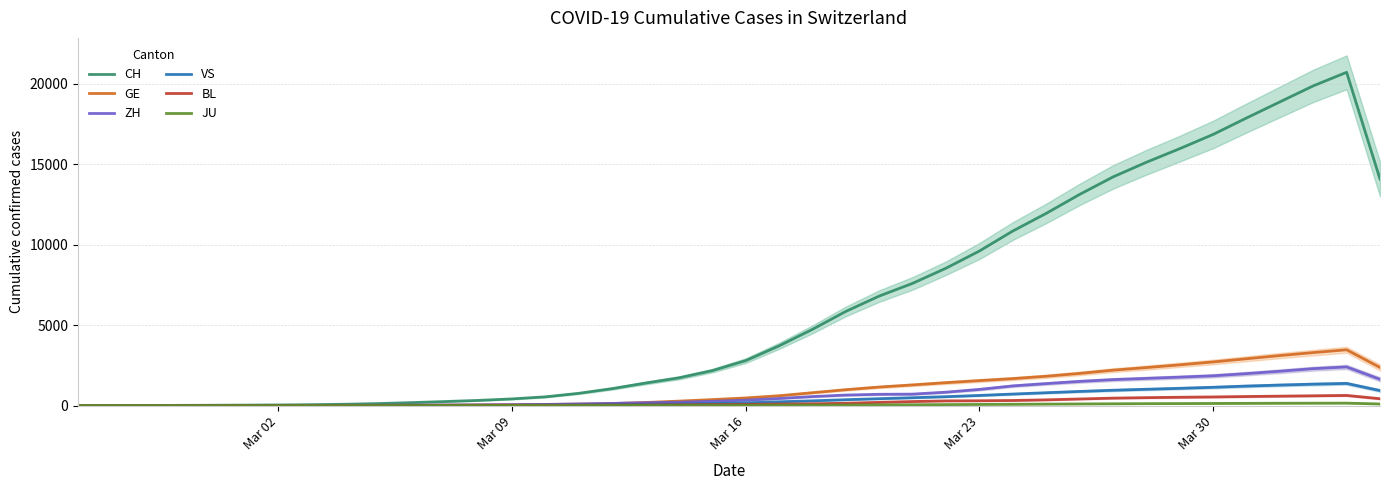

What is the highest value of the GE series?

3468.3